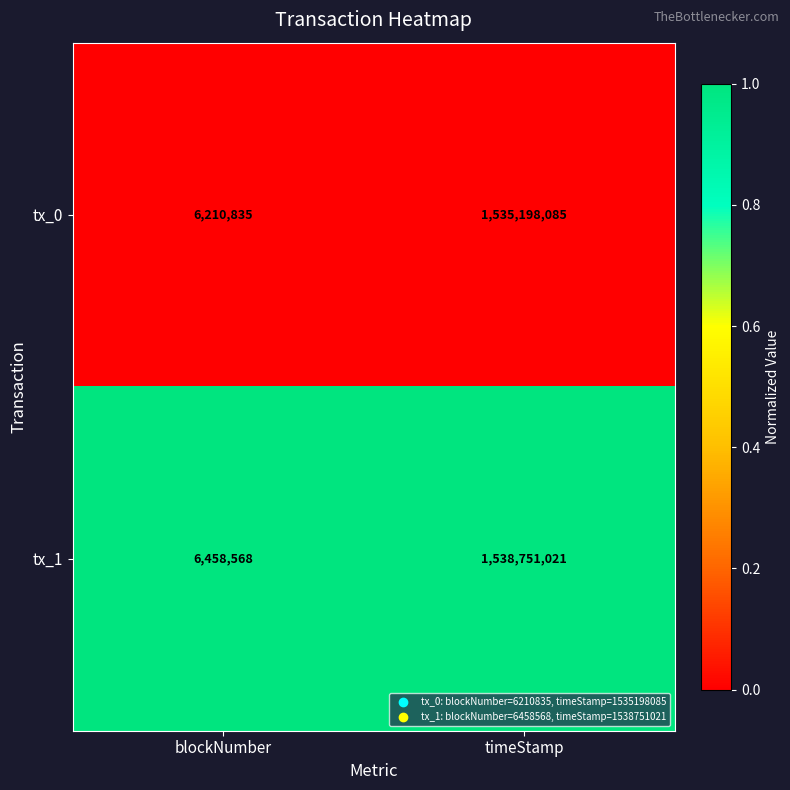

At which category is the sum across all series the highest?

timeStamp